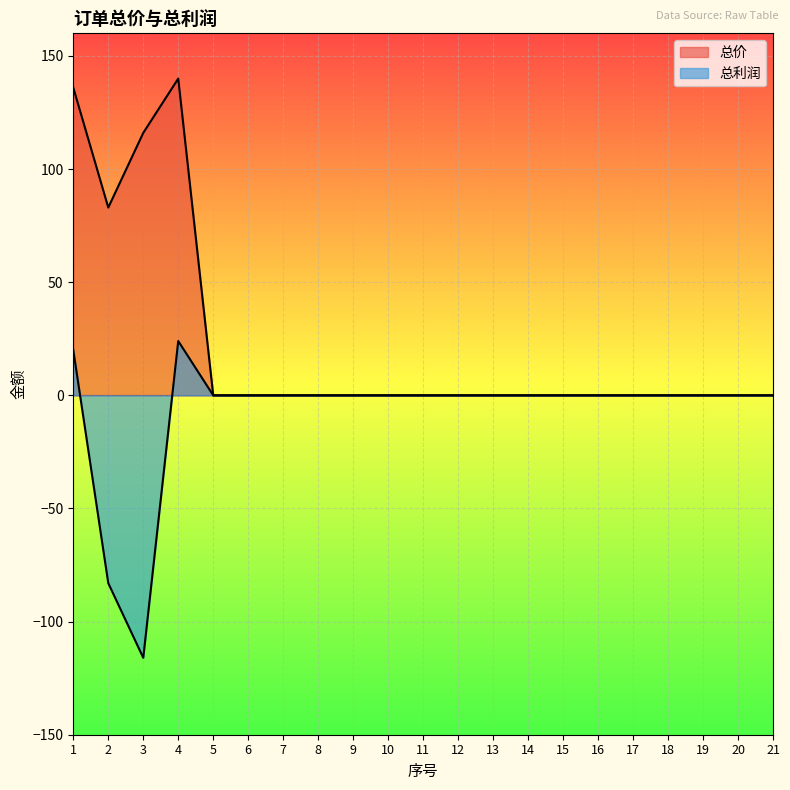

How many categories are shown in the chart?

21